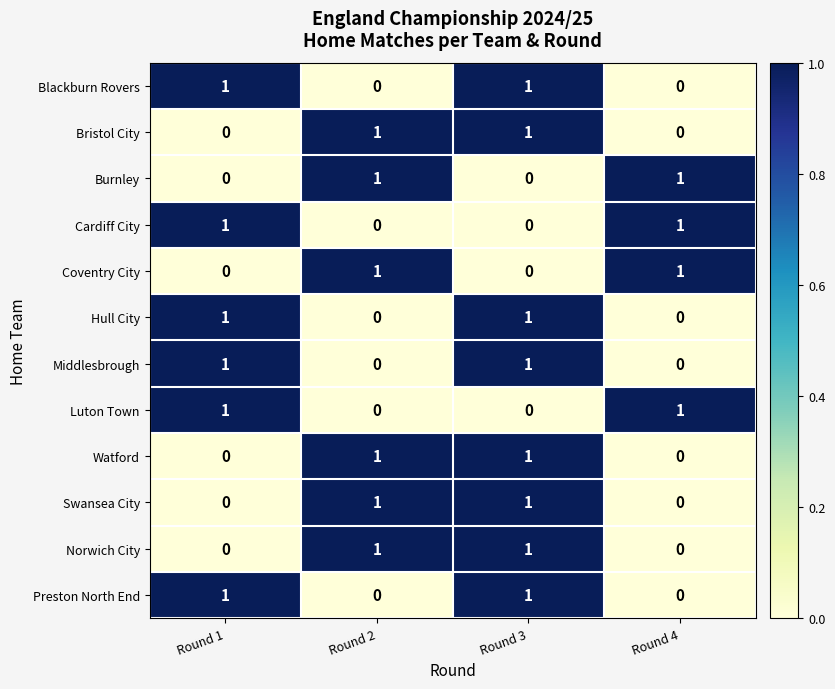

True or false: Coventry City has a value of 0 at Round 1.

True